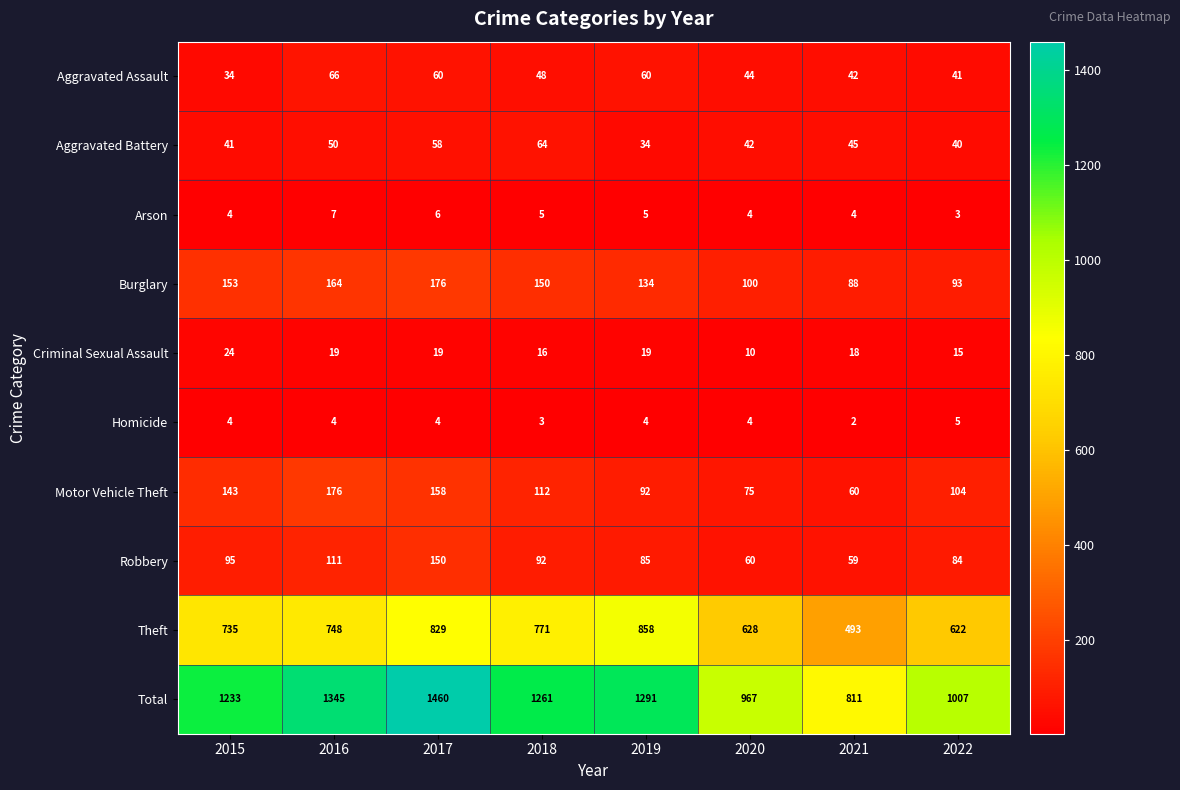

At 2019, list the series in order from largest to smallest.

Total, Theft, Burglary, Motor Vehicle Theft, Robbery, Aggravated Assault, Aggravated Battery, Criminal Sexual Assault, Arson, Homicide